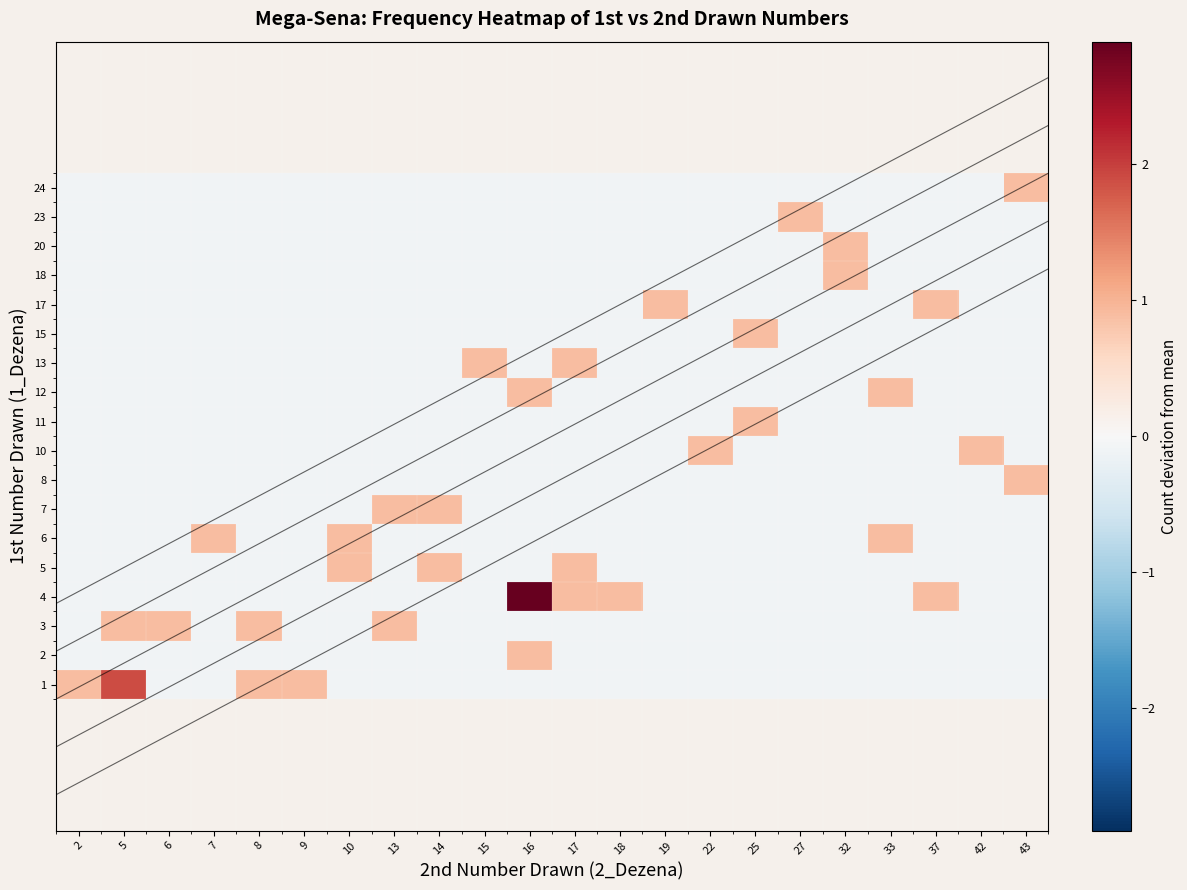

Between 14 and 17, which is larger?

14